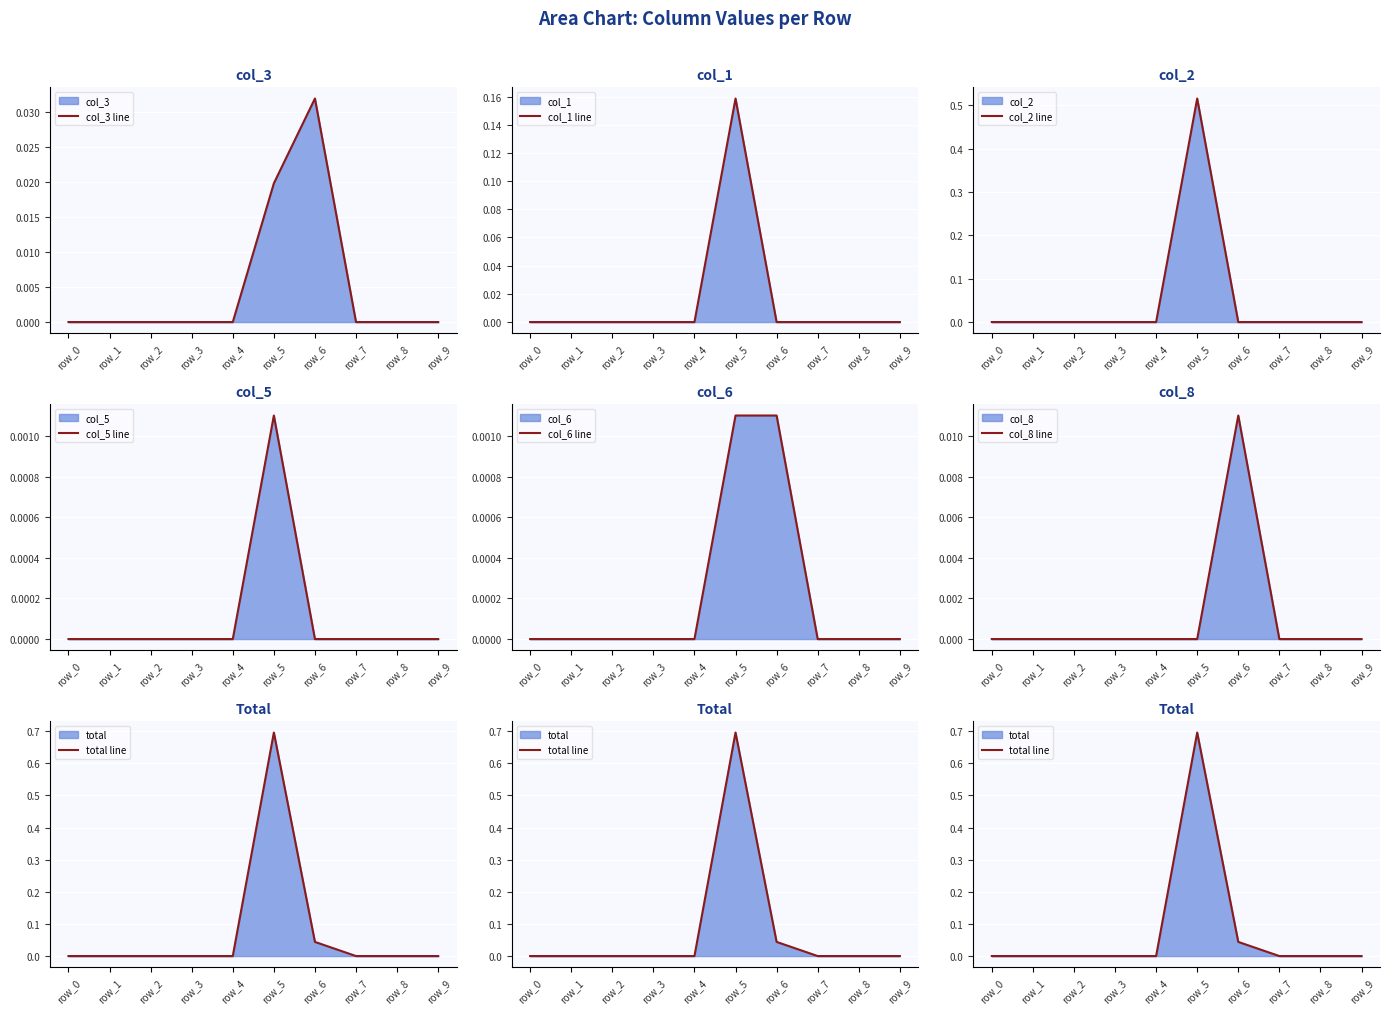

Reading left to right, what are all the values shown in this chart?

col_3: 0.0	0.0	0.0	0.0	0.0	0.0	0.0	0.0	0.0	0.0
col_1: 0.0	0.0	0.0	0.0	0.0	0.2	0.0	0.0	0.0	0.0
col_2: 0.0	0.0	0.0	0.0	0.0	0.5	0.0	0.0	0.0	0.0
col_5: 0.0	0.0	0.0	0.0	0.0	0.0	0.0	0.0	0.0	0.0
col_6: 0.0	0.0	0.0	0.0	0.0	0.0	0.0	0.0	0.0	0.0
col_8: 0.0	0.0	0.0	0.0	0.0	0.0	0.0	0.0	0.0	0.0